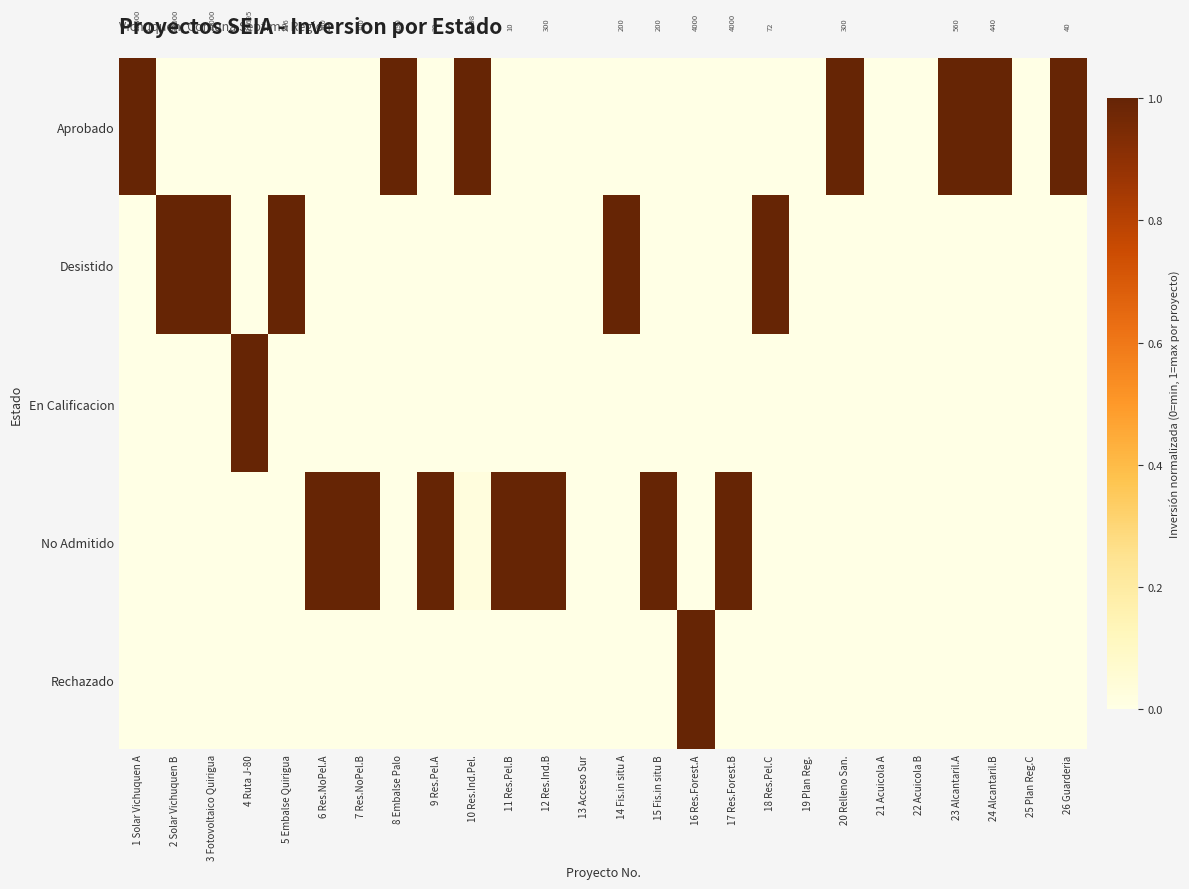

How many data points in Rechazado are above 0?

1